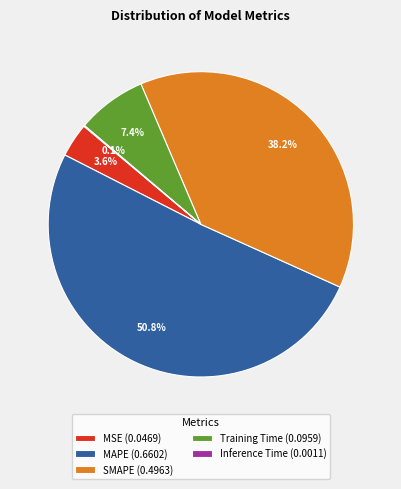

What percentage is NOT represented by Training Time (0.0959)?

92.6%